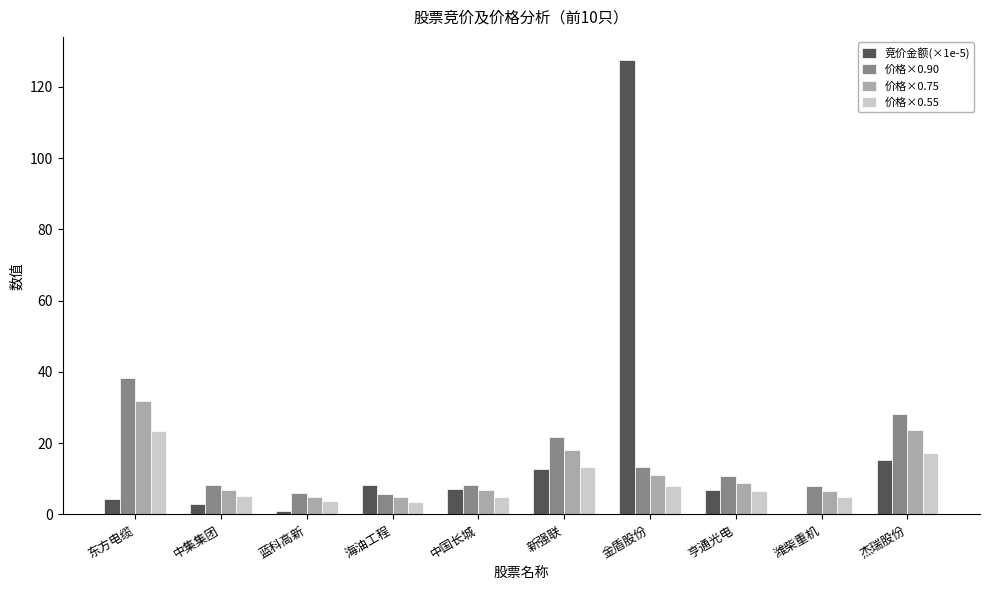

Are the bars horizontal?

No